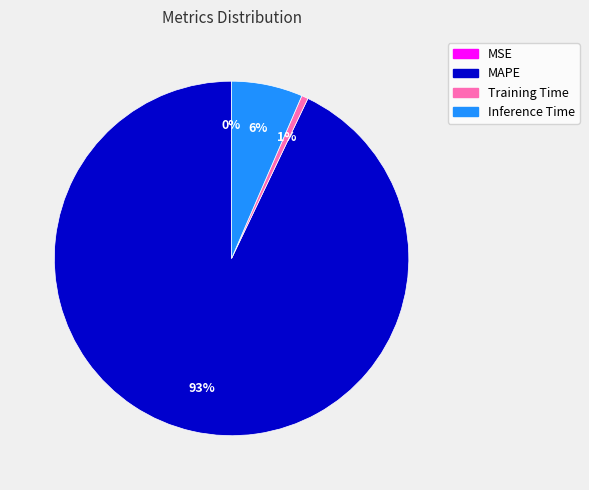

Does MAPE account for over 50% of the chart?

Yes